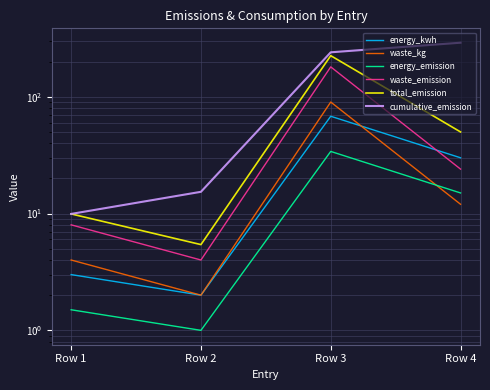

The cumulative_emission series shows 289.8 at Row 4. True or false?

True